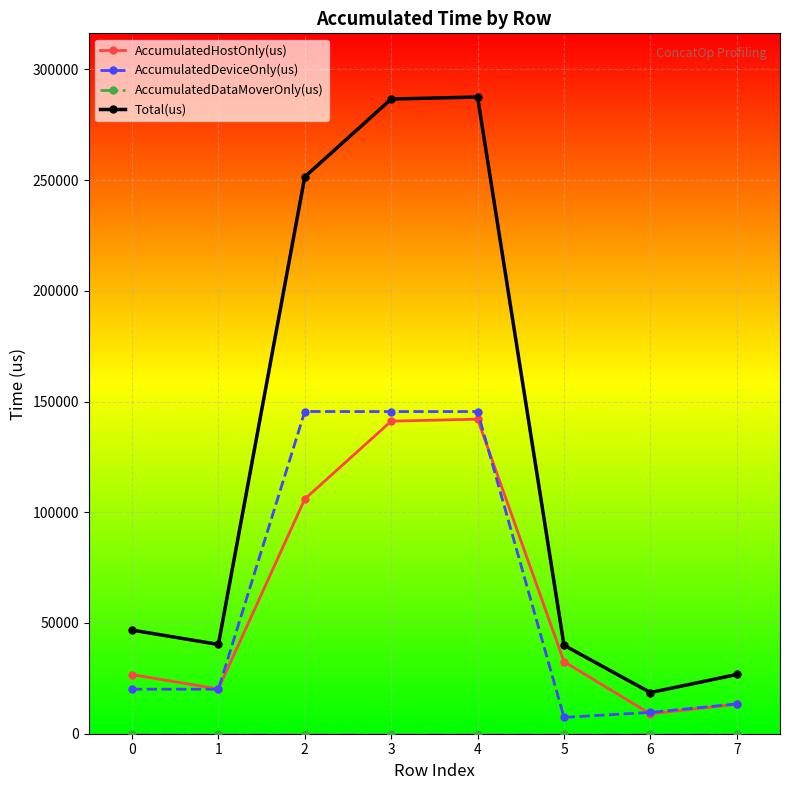

How many data points in Total(us) are less than 46796?

4